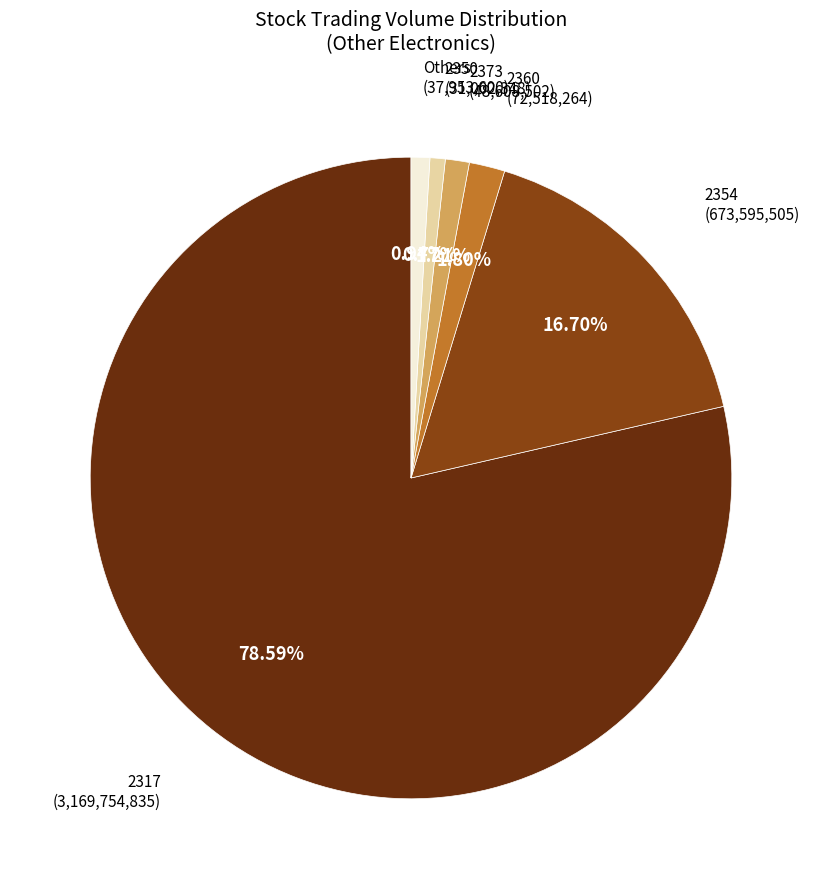

Which category has the biggest portion of the pie?

2317